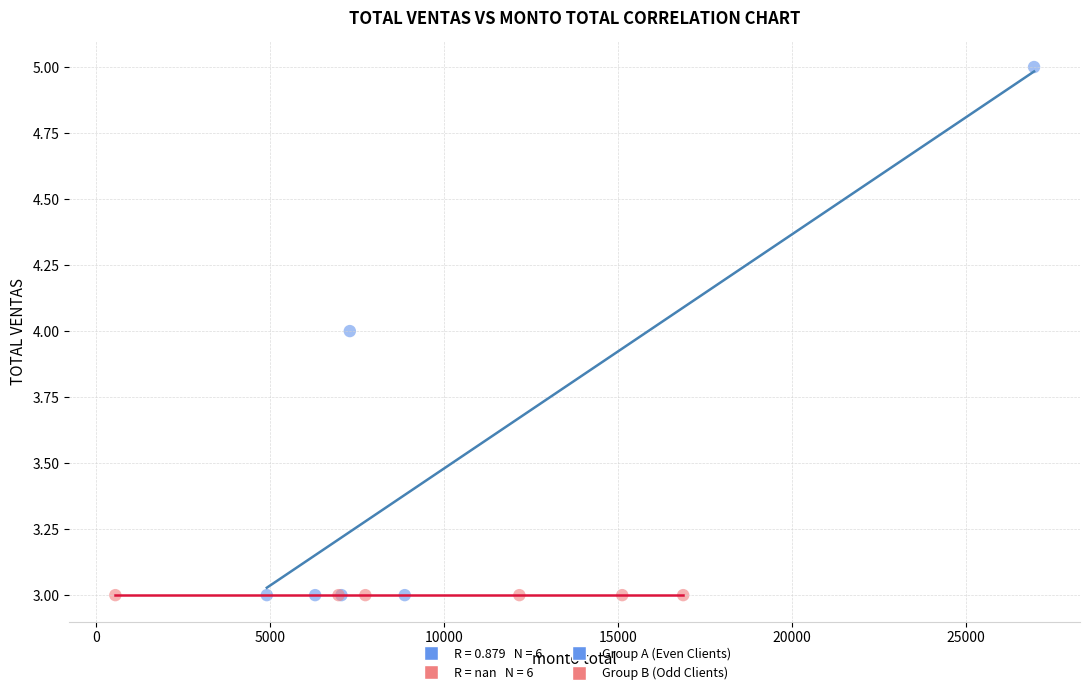

Which series reaches the maximum Y coordinate?

Group A (Even Clients)